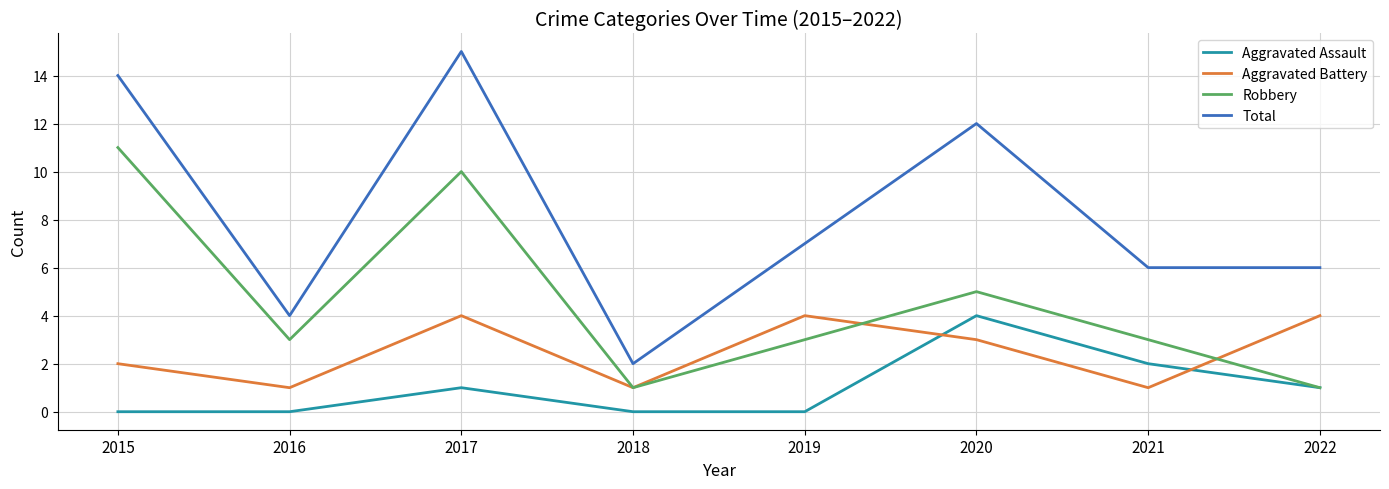

True or false: Aggravated Assault and Total intersect in this chart.

False